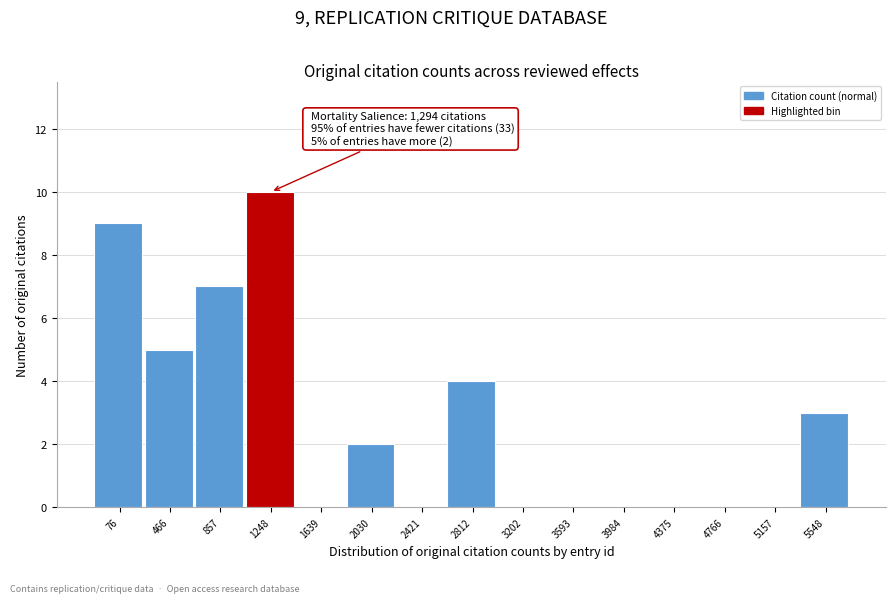

Reading left to right, extract all data points from this chart.

76=9	466=5	857=7	1248=10	1639=0	2030=2	2421=0	2812=4	3202=0	3593=0	3984=0	4375=0	4766=0	5157=0	5548=3